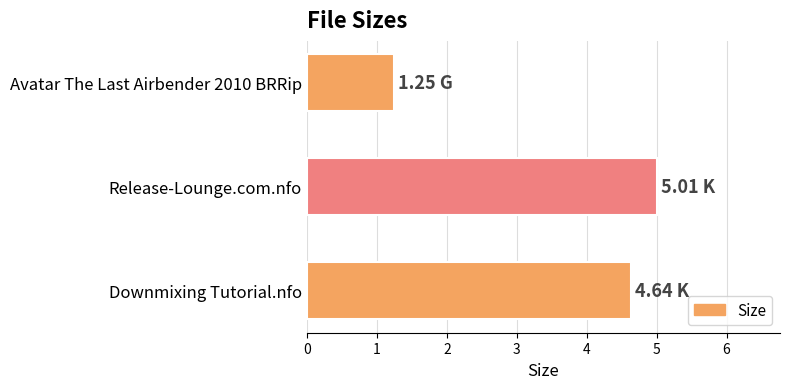

What is the difference between the values at Release-Lounge.com.nfo and Downmixing Tutorial.nfo?

0.4